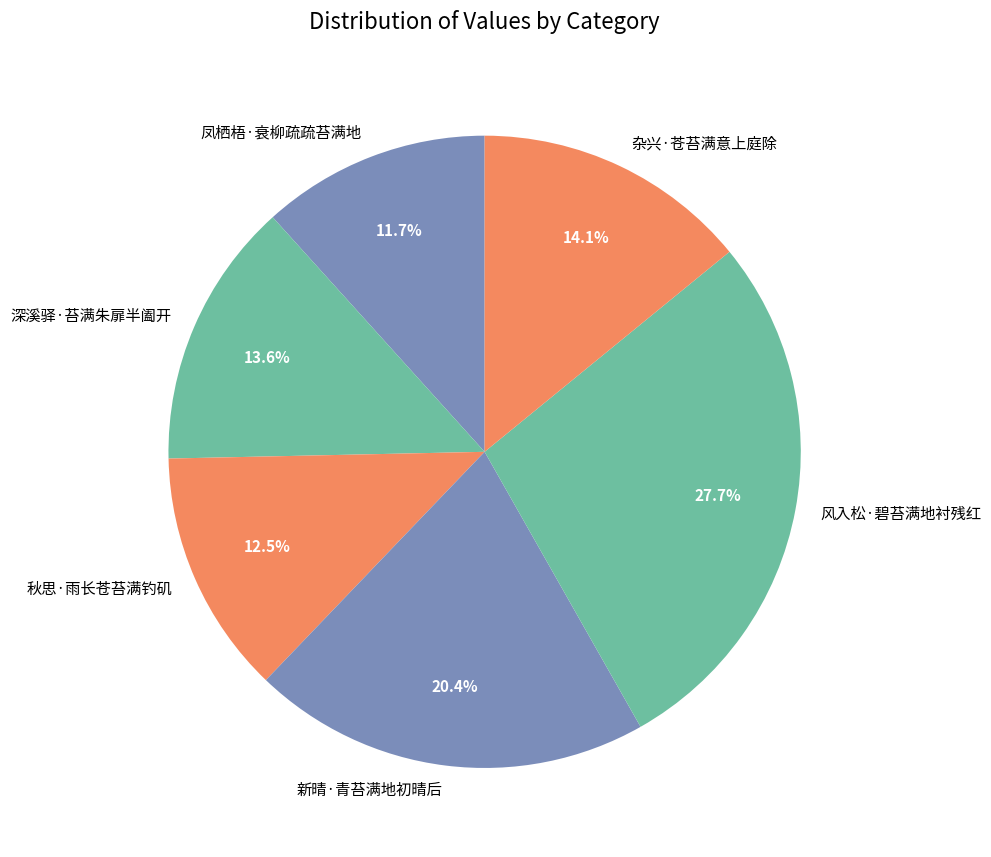

Is there a majority slice in this chart?

No